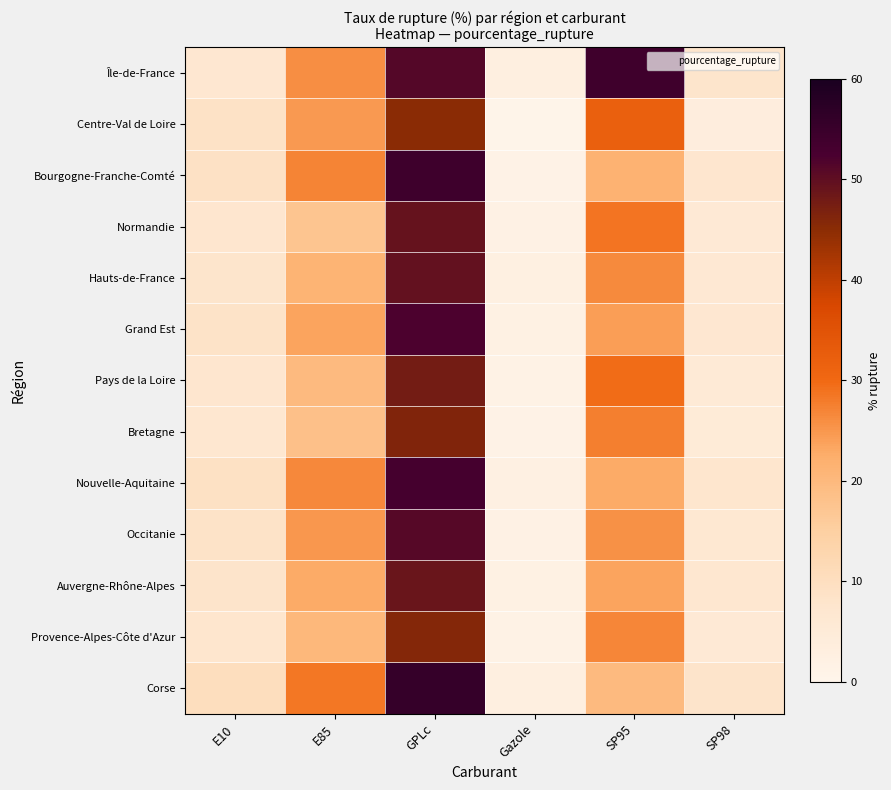

Which series has the largest total across all categories?

Île-de-France